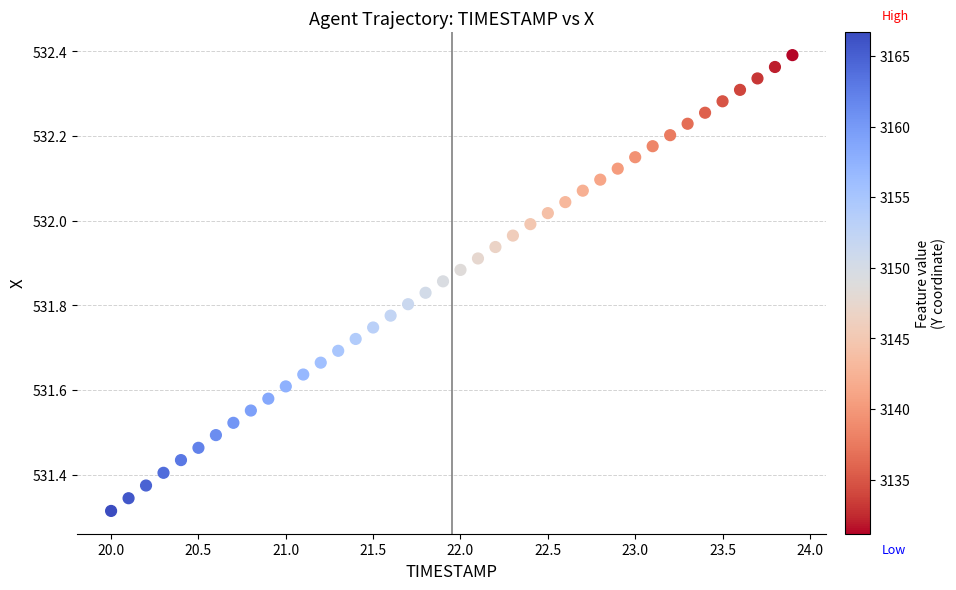

What is the range of Y values (max minus min)?

1.1